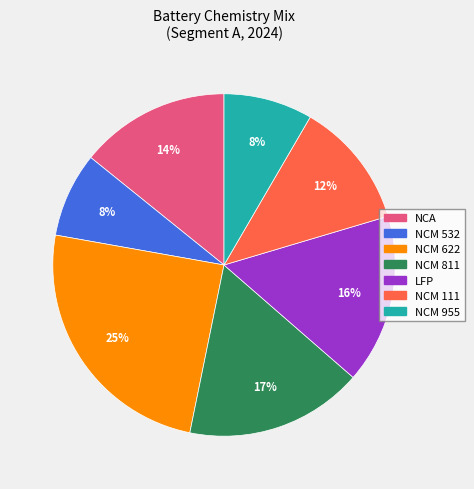

Count the number of slices in the pie.

7